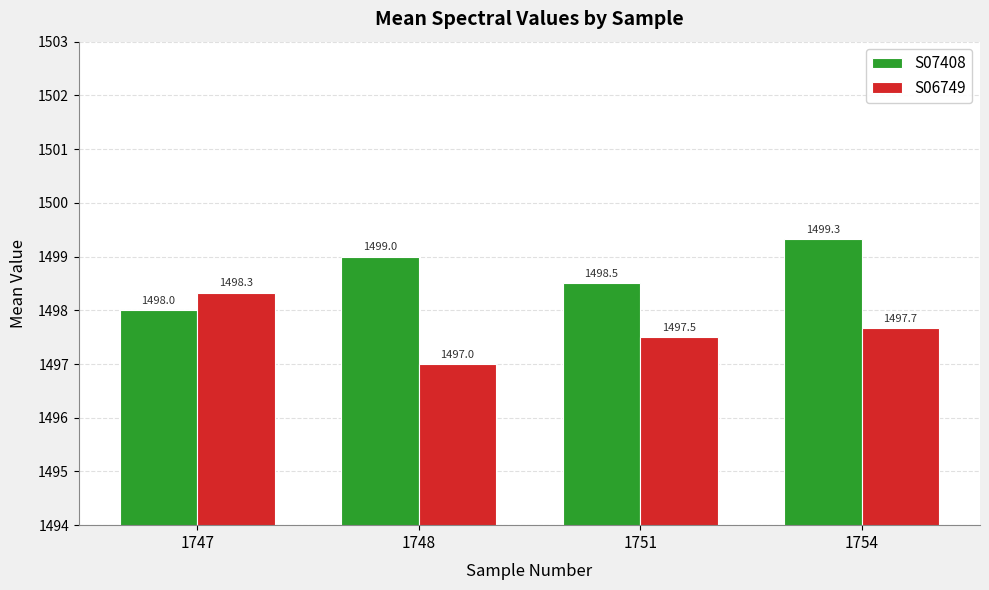

How many data points in S06749 are above 1497?

3